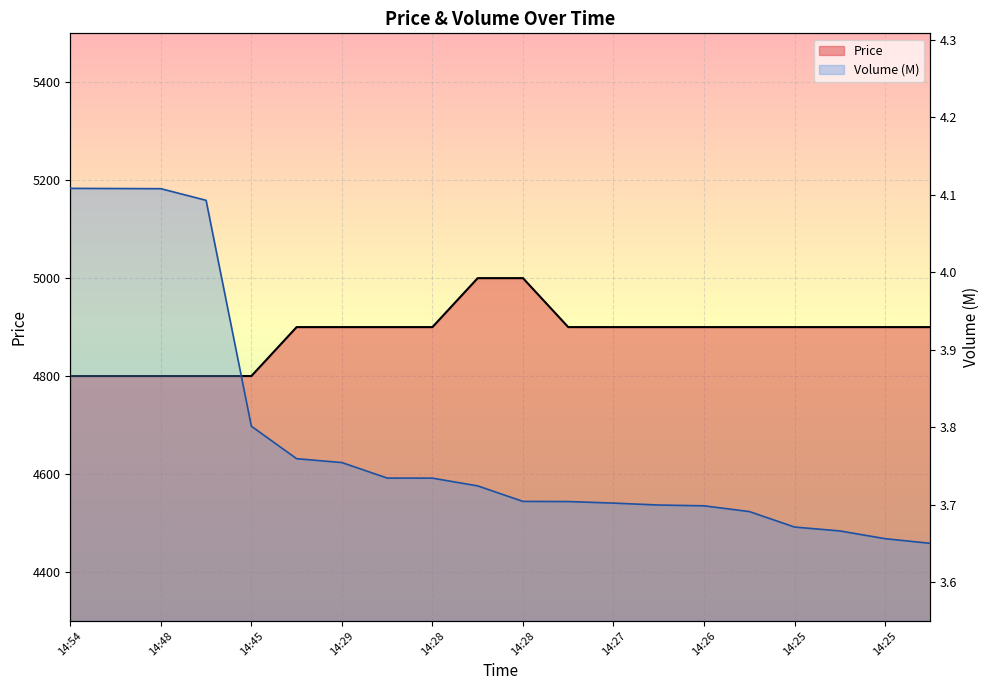

Which series has the largest total across all categories?

Price